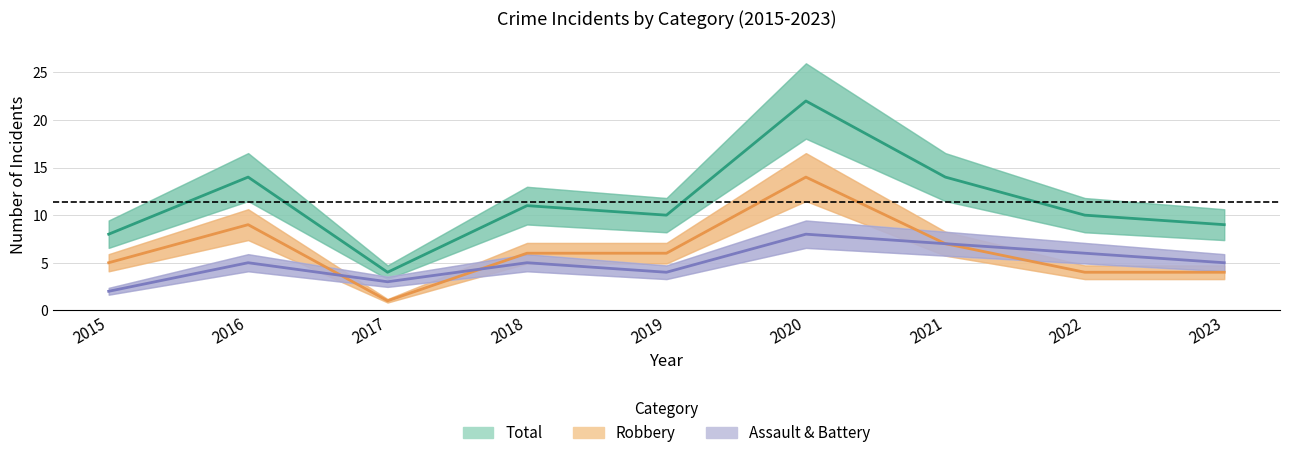

True or false: Total and Assault & Battery intersect in this chart.

False